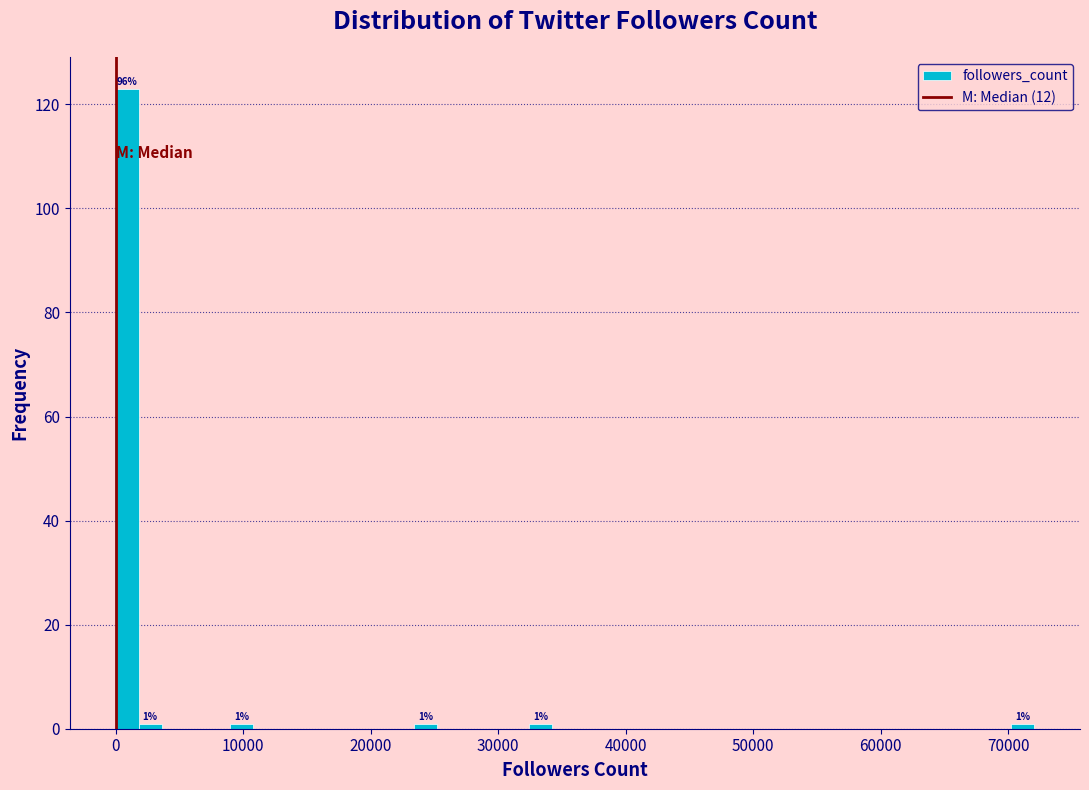

Read against the x-axis, roughly where is the centre of the tallest bar?

1000